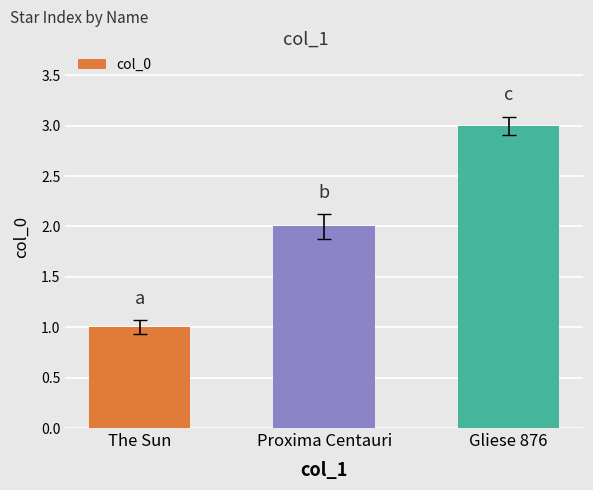

What is the difference between the values at The Sun and Gliese 876?

2